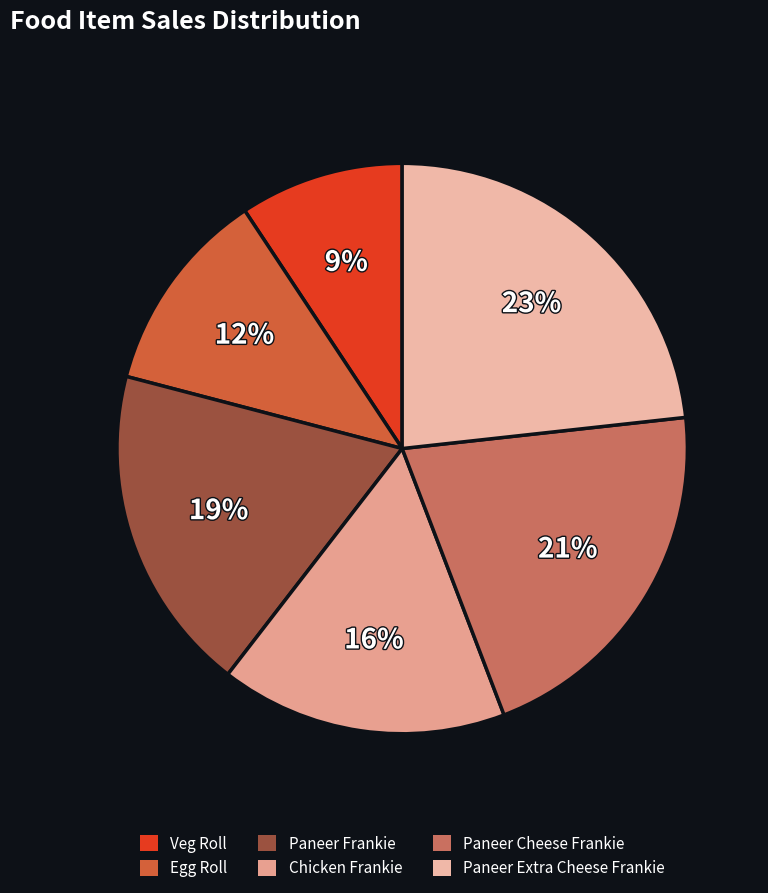

Is it true that Paneer Cheese Frankie is 21% of the pie?

True